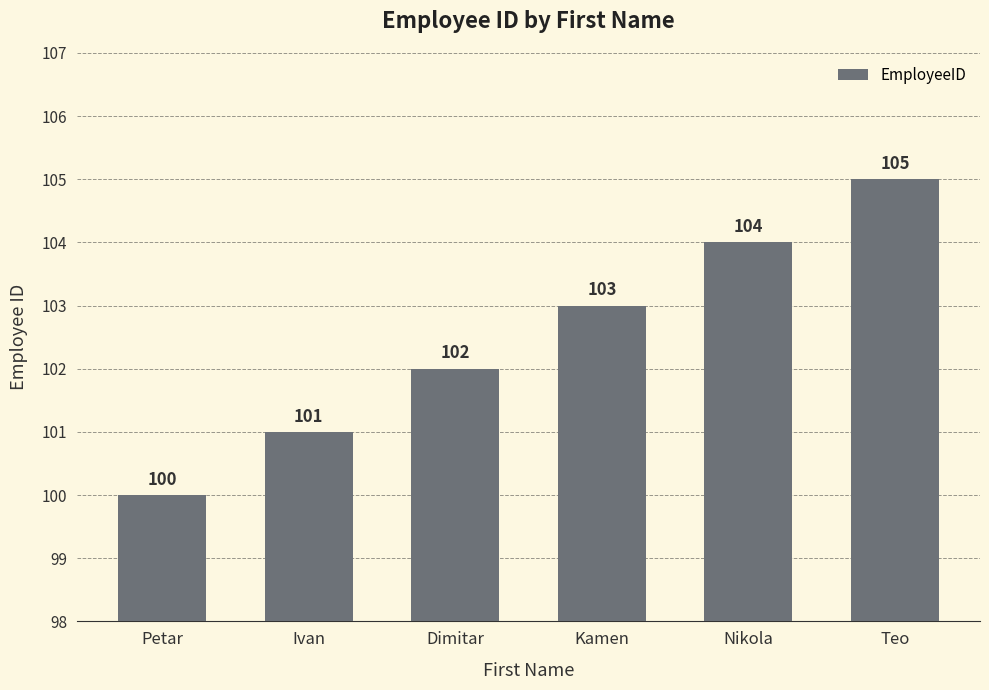

What is the greatest value displayed?

105